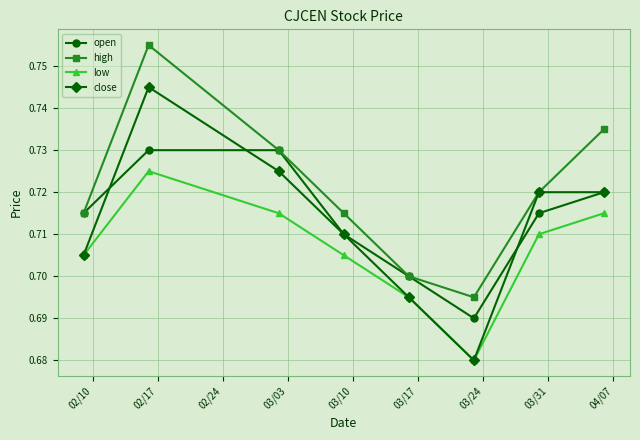

Which series has the largest range (max minus min)?

close